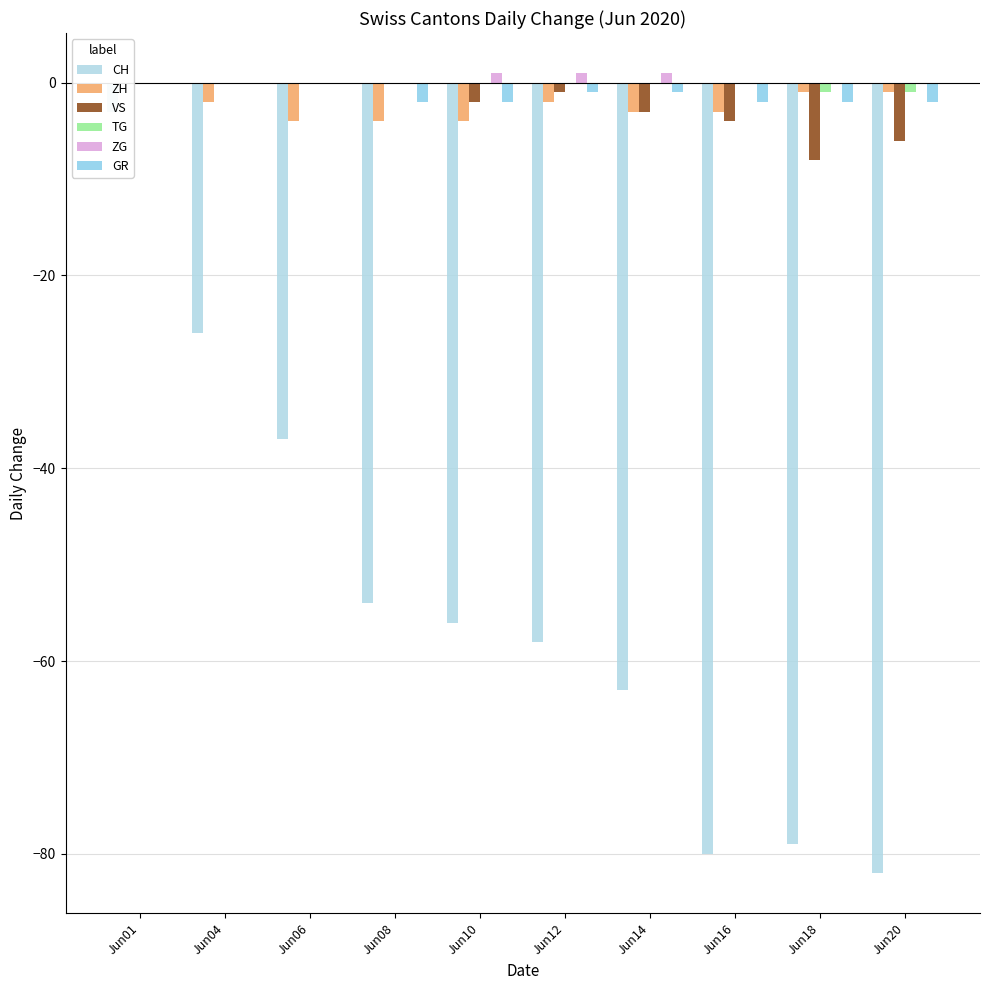

True or false: GR has a value of -1 at Jun14.

True